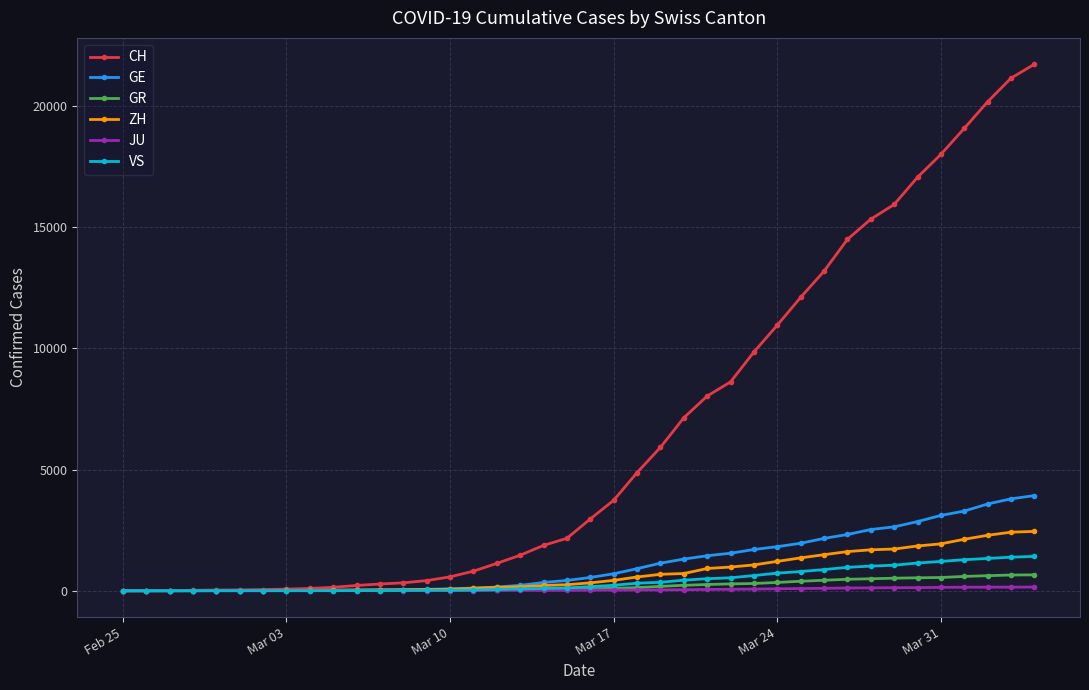

What is the greatest value displayed?

21728